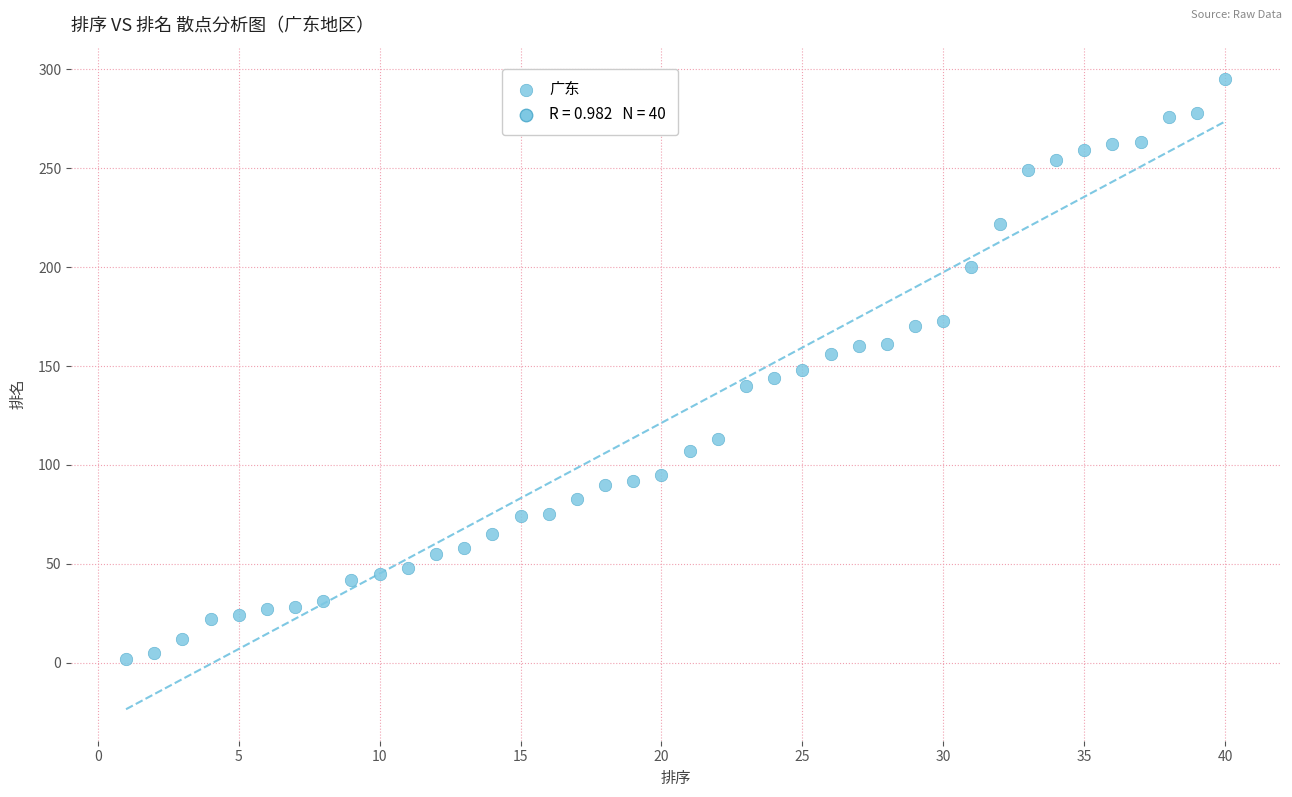

What is the range of Y values (max minus min)?

293